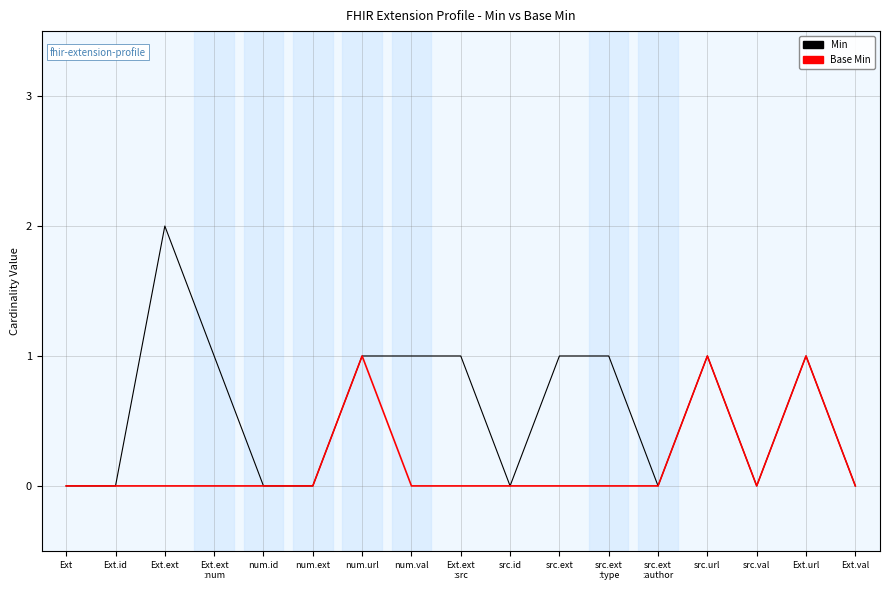

What is the approximate value of Min at src.ext?

1